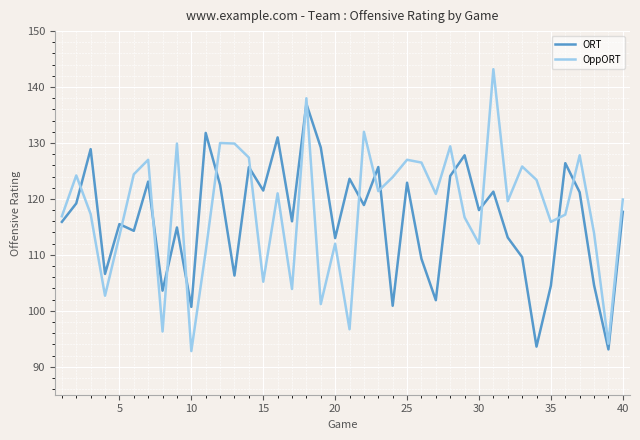

True or false: OppORT and ORT intersect in this chart.

True